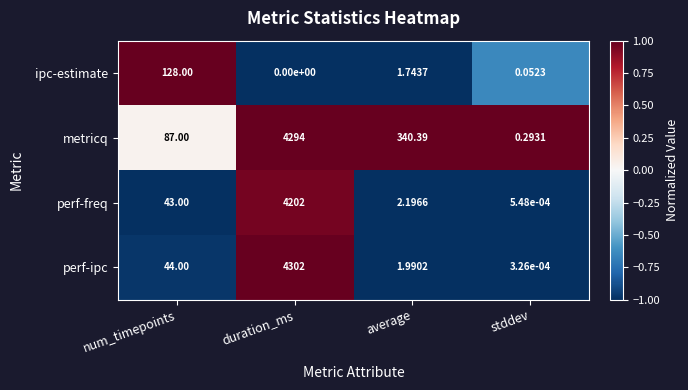

Which series changed the most between num_timepoints and stddev?

ipc-estimate